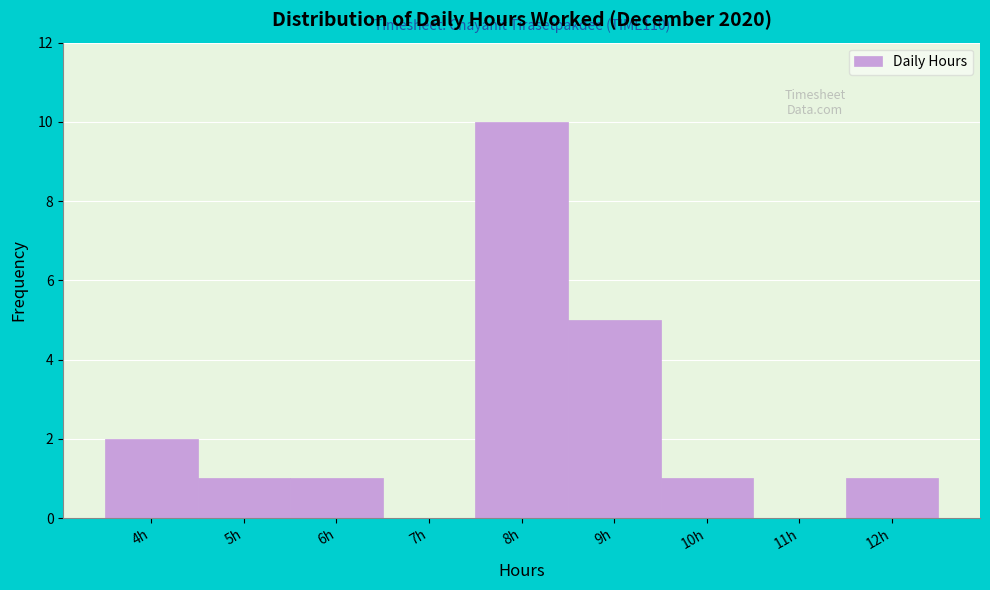

Reading left to right, extract all data points from this chart.

4h=2	5h=1	6h=1	7h=0	8h=10	9h=5	10h=1	11h=0	12h=1